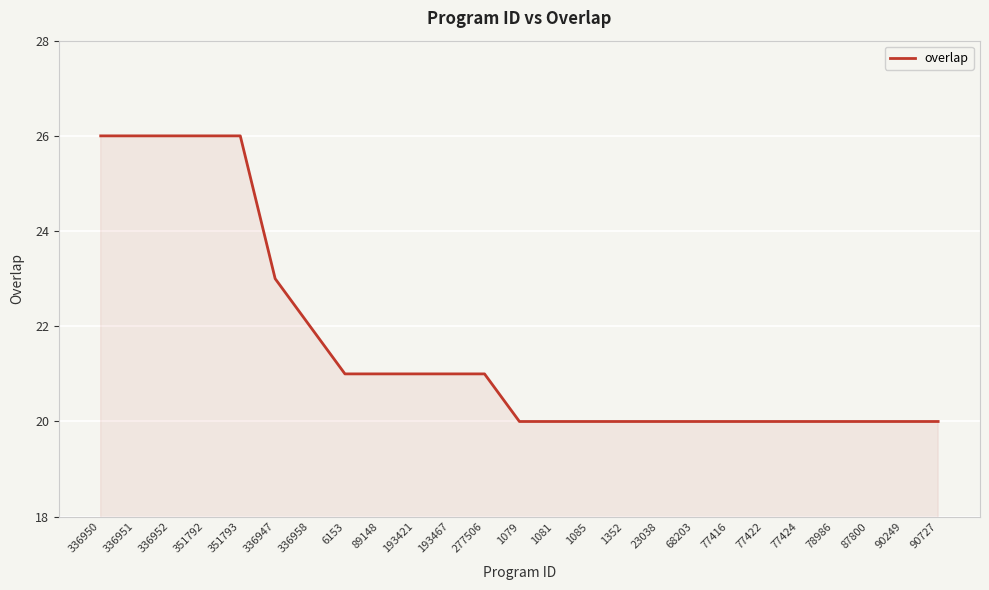

What is the difference between the maximum and minimum values?

6